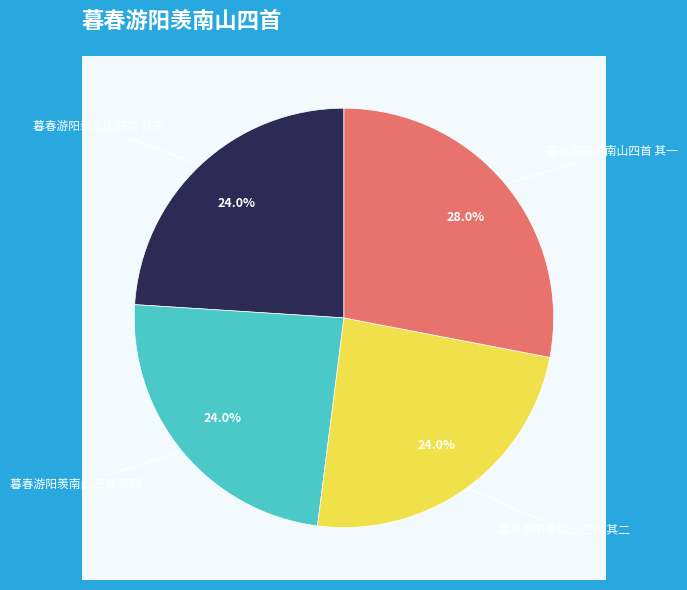

Rank the categories by value from highest to lowest.

暮春游阳羡南山四首 其一, 暮春游阳羡南山四首 其四, 暮春游阳羡南山四首 其二, 暮春游阳羡南山四首 其三